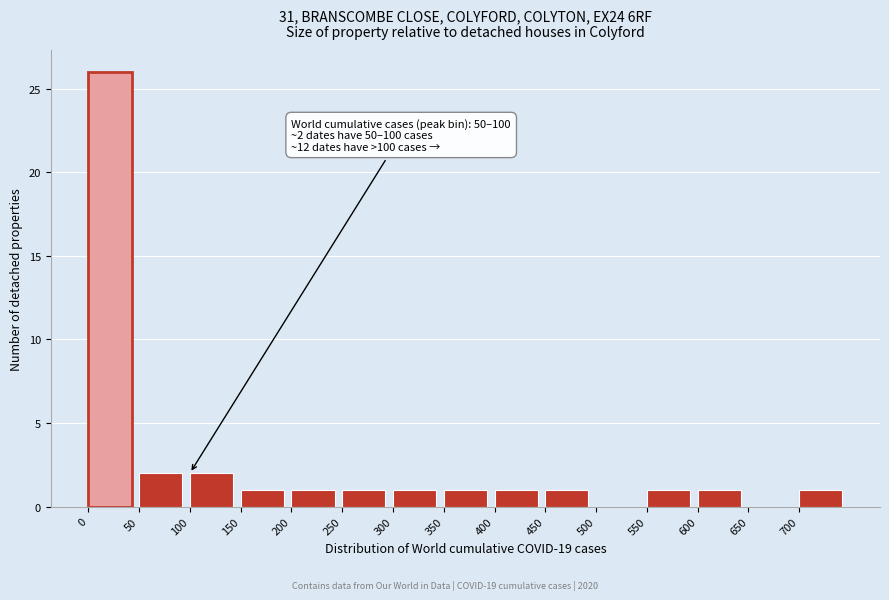

Over which range of the x-axis is the bar tallest?

0 to 50